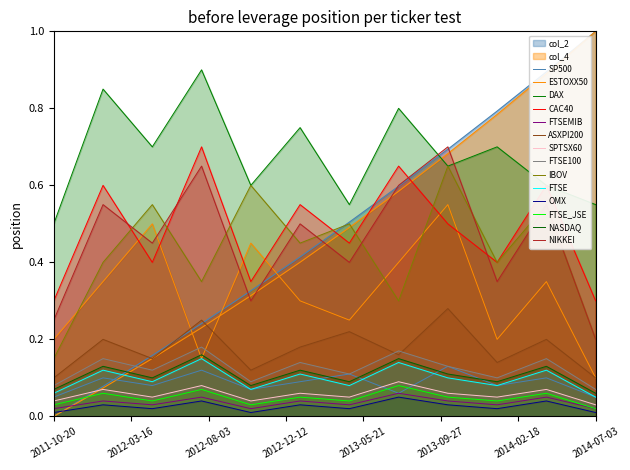

Does the chart display data point markers on the line(s)?

No